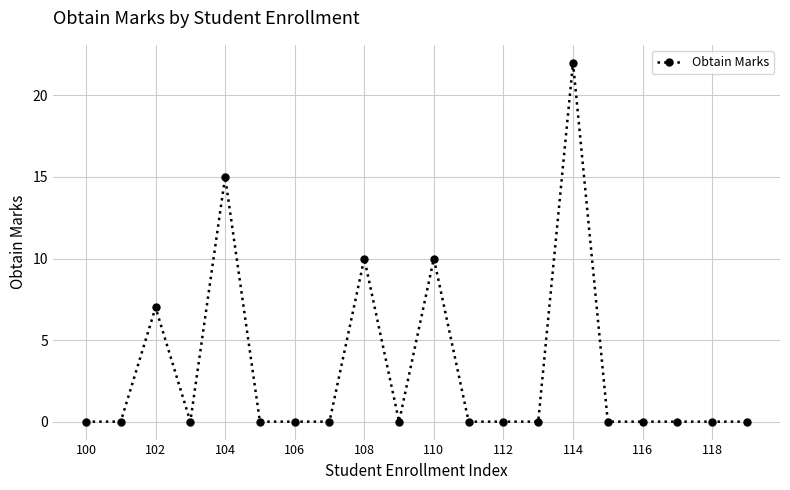

Reading left to right, list all the values displayed in this chart.

0	0	7	0	15	0	0	0	10	0	10	0	0	0	22	0	0	0	0	0